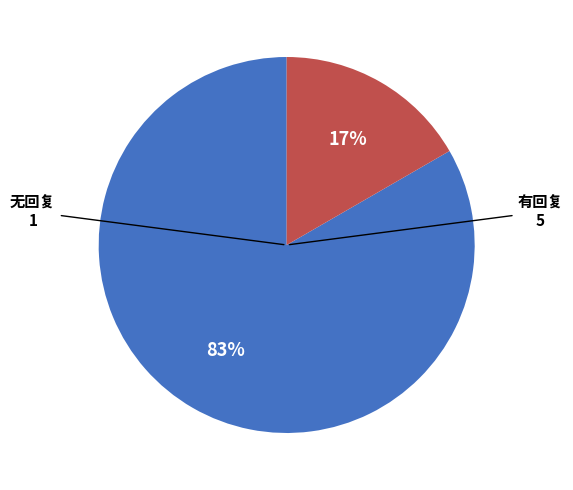

Combined, do 无回复 and 有回复 account for over 50%?

Yes